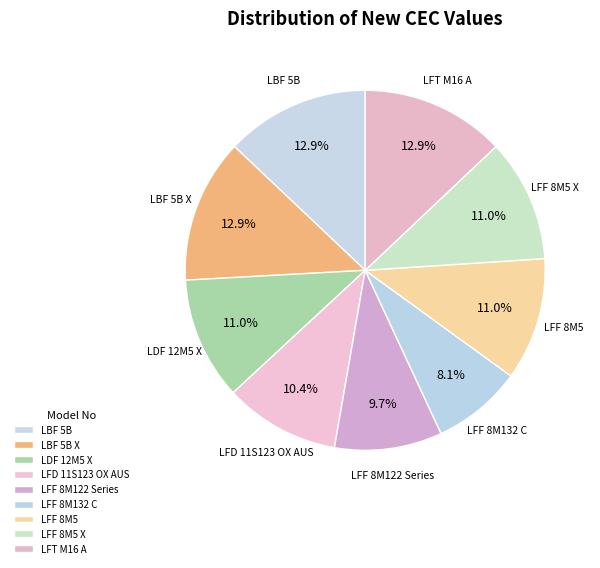

Count the number of slices in the pie.

9